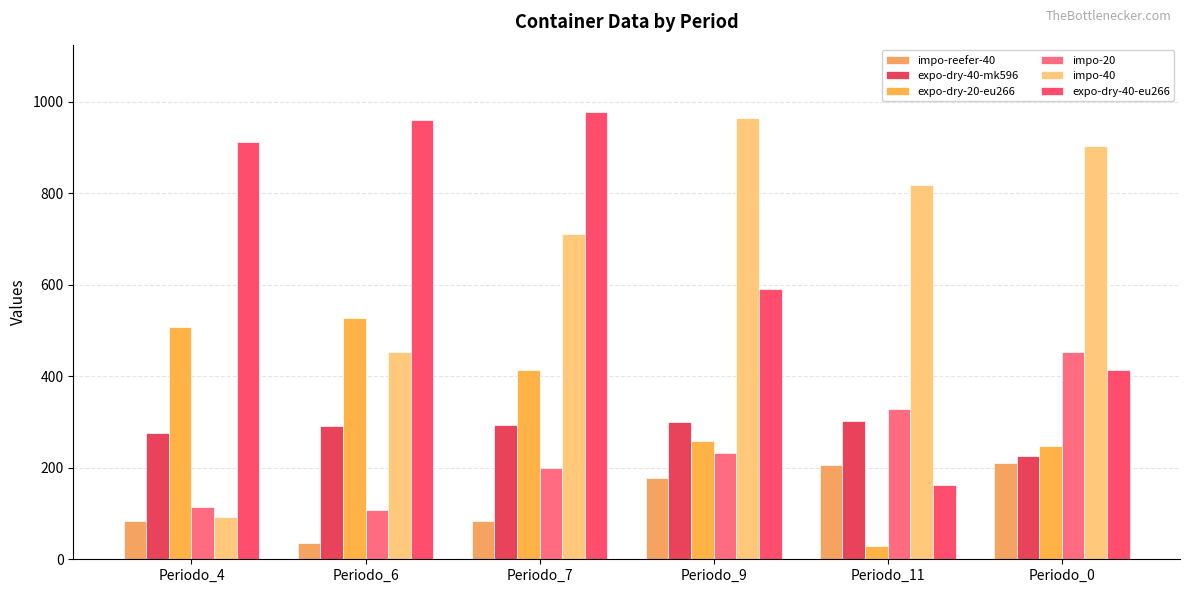

How many values in the expo-dry-40-eu266 series are below 913?

3